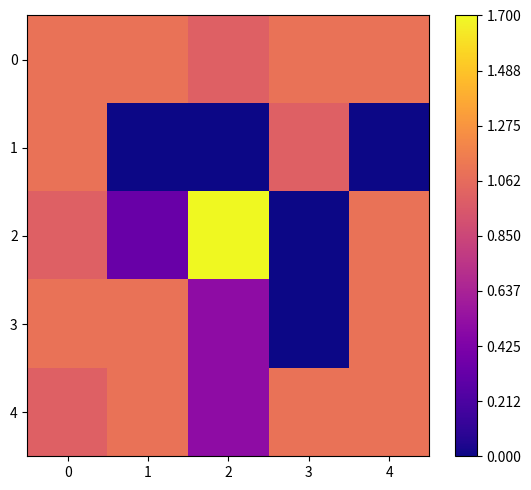

At how many categories does at least one series exceed 0?

5